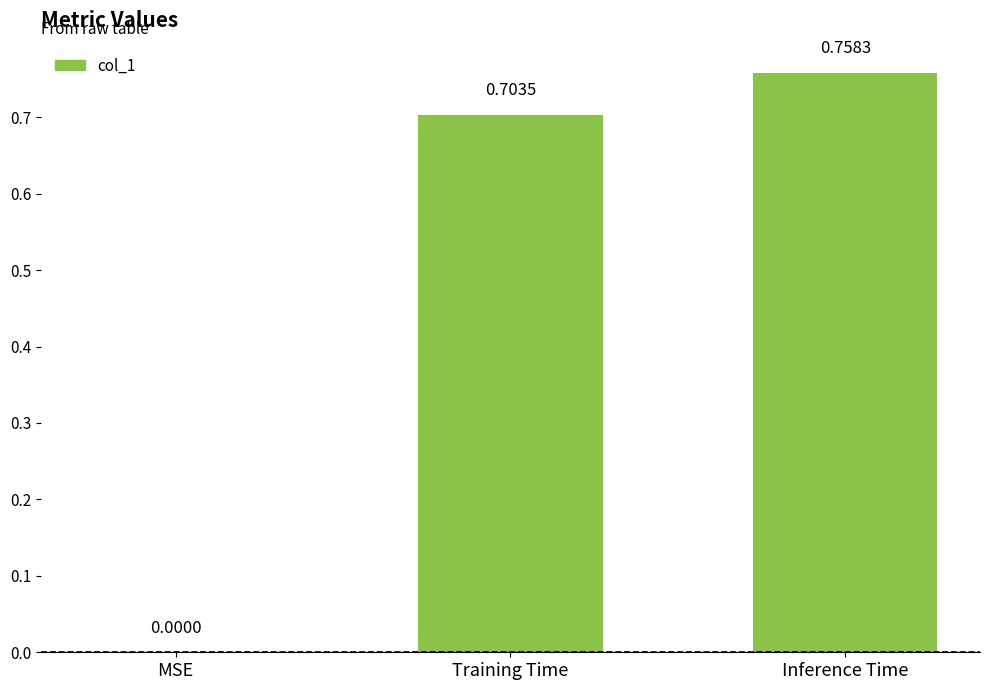

Between Training Time and MSE, which is larger?

Training Time